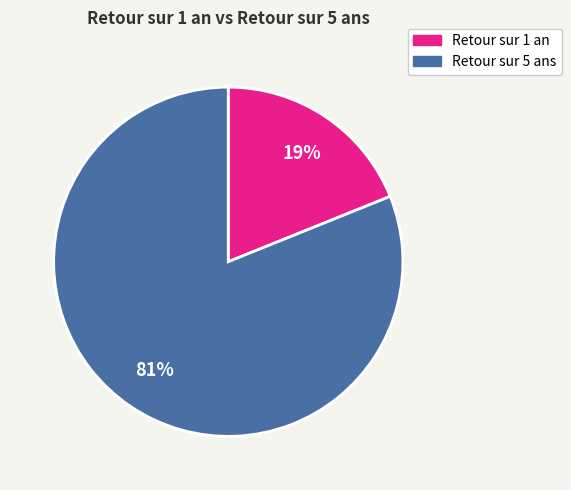

Combined, do Retour sur 1 an and Retour sur 5 ans account for over 50%?

Yes